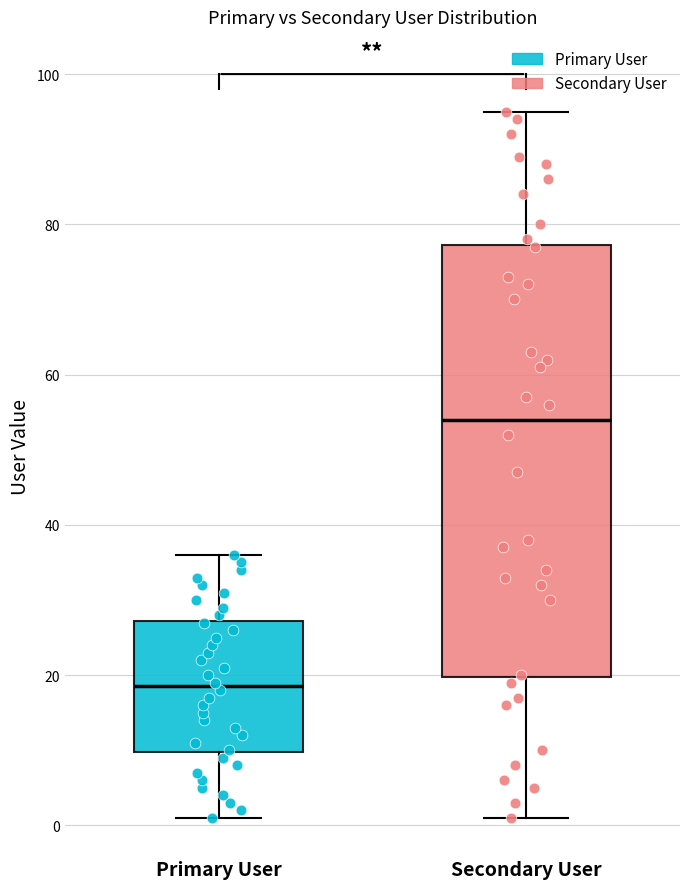

Which box is the tallest, from its lower edge to its upper edge?

Secondary User